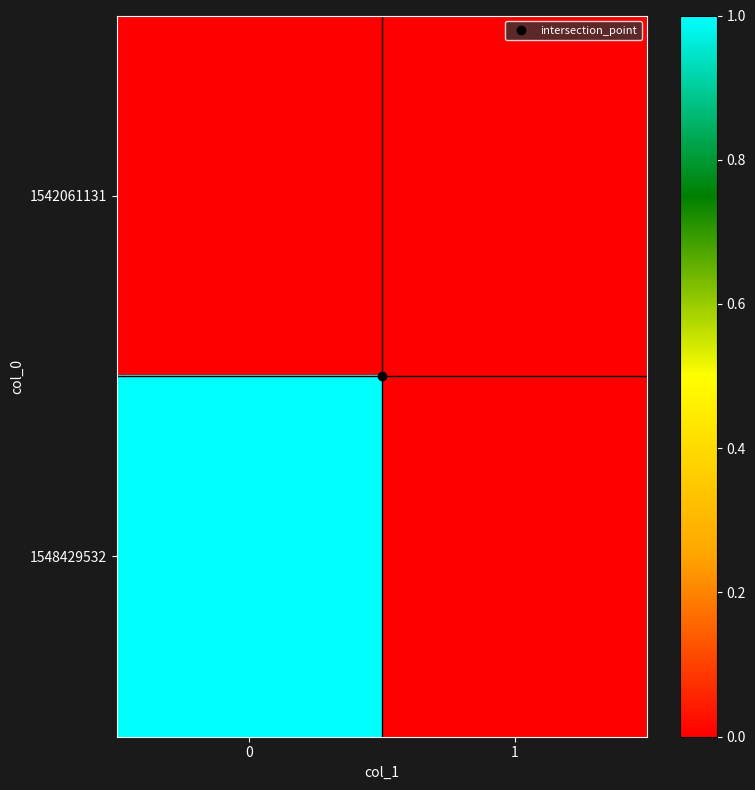

Which series changed the most between 0 and 1?

row_1